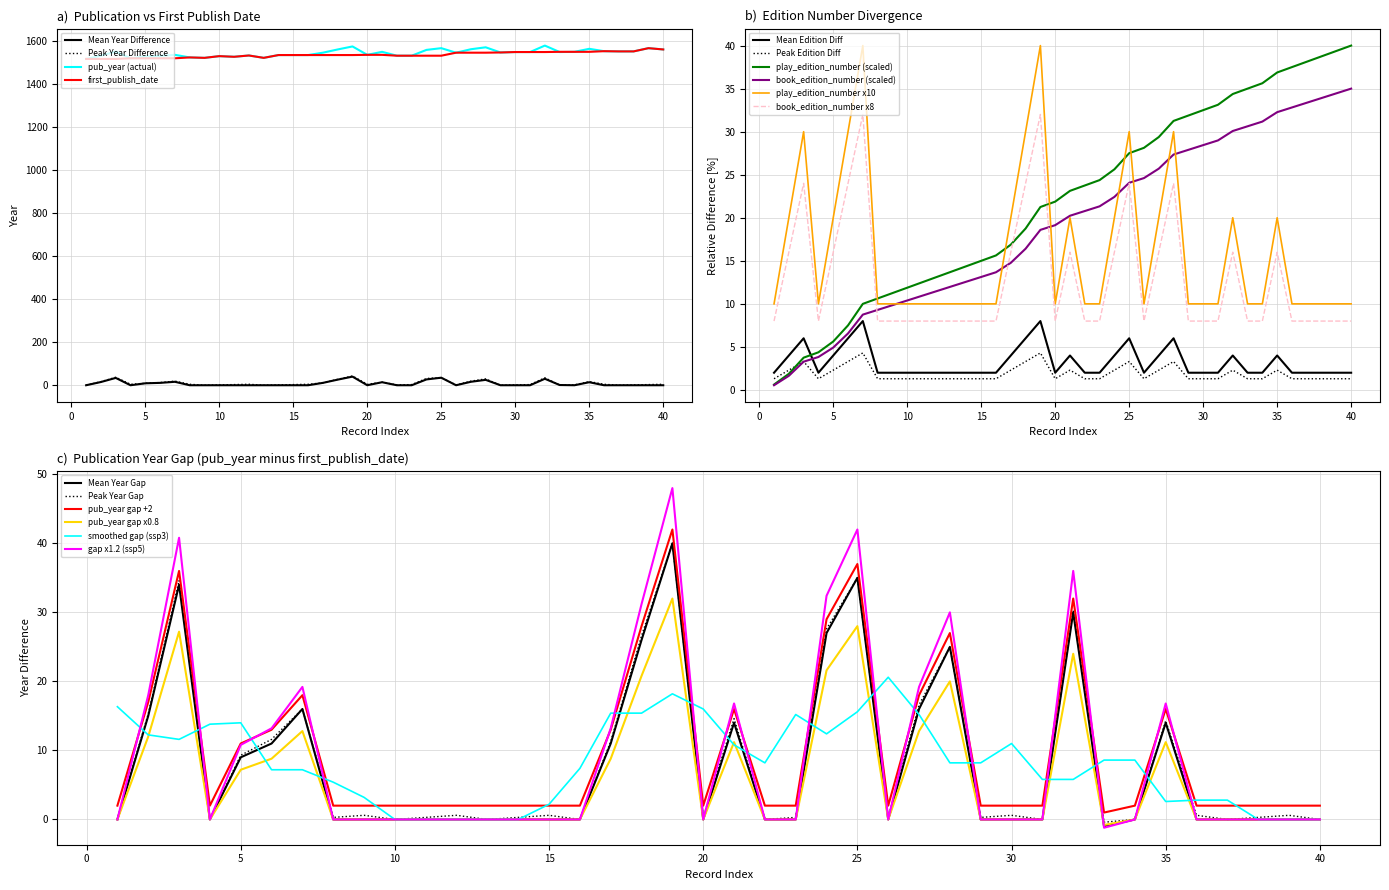

What is the difference between the second highest and minimum values in the first_publish_date series?

44.0